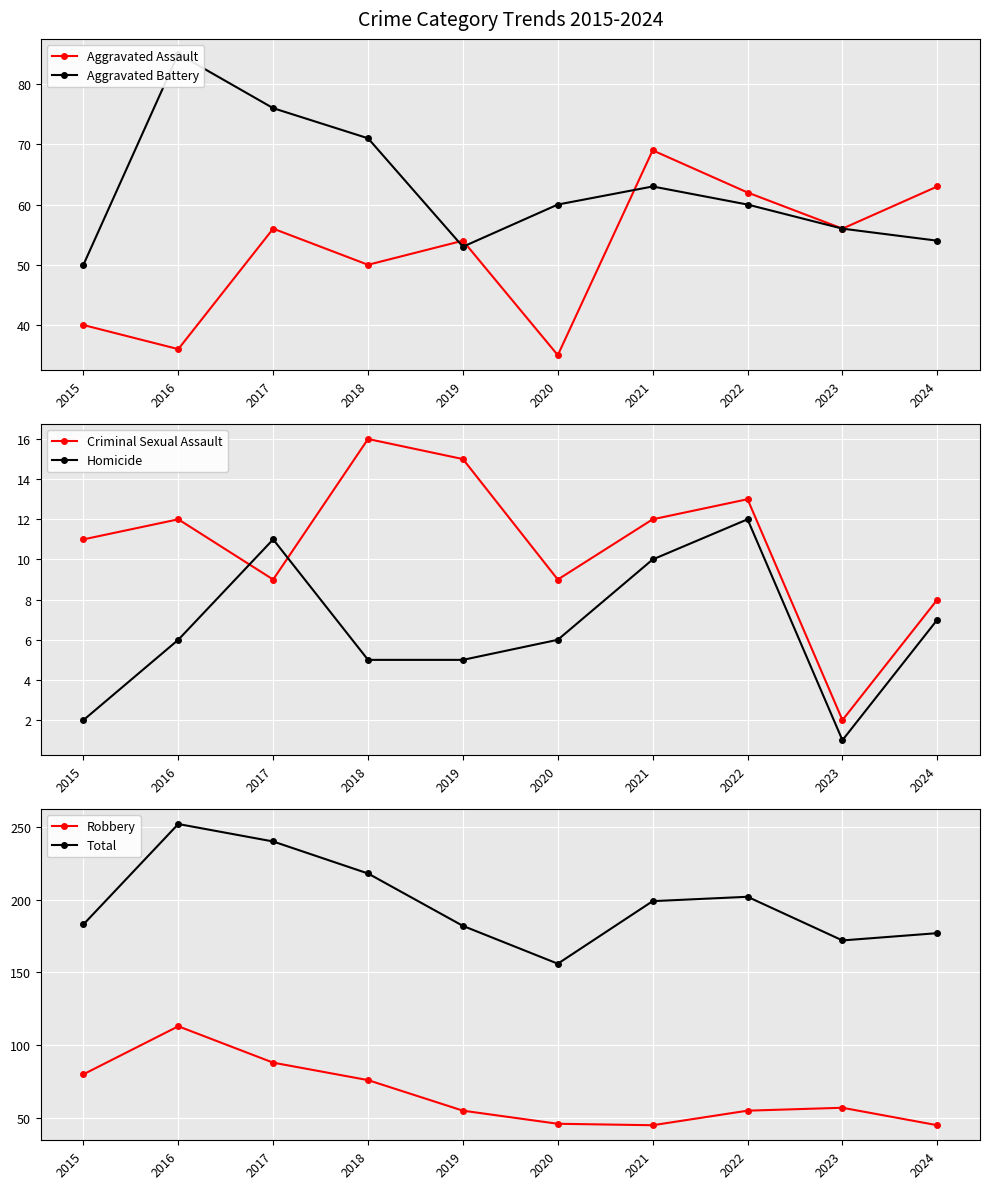

Reading left to right, extract all data points from this chart.

Aggravated Assault: 2015=40	2016=36	2017=56	2018=50	2019=54	2020=35	2021=69	2022=62	2023=56	2024=63
Aggravated Battery: 2015=50	2016=85	2017=76	2018=71	2019=53	2020=60	2021=63	2022=60	2023=56	2024=54
Criminal Sexual Assault: 2015=11	2016=12	2017=9	2018=16	2019=15	2020=9	2021=12	2022=13	2023=2	2024=8
Homicide: 2015=2	2016=6	2017=11	2018=5	2019=5	2020=6	2021=10	2022=12	2023=1	2024=7
Robbery: 2015=80	2016=113	2017=88	2018=76	2019=55	2020=46	2021=45	2022=55	2023=57	2024=45
Total: 2015=183	2016=252	2017=240	2018=218	2019=182	2020=156	2021=199	2022=202	2023=172	2024=177